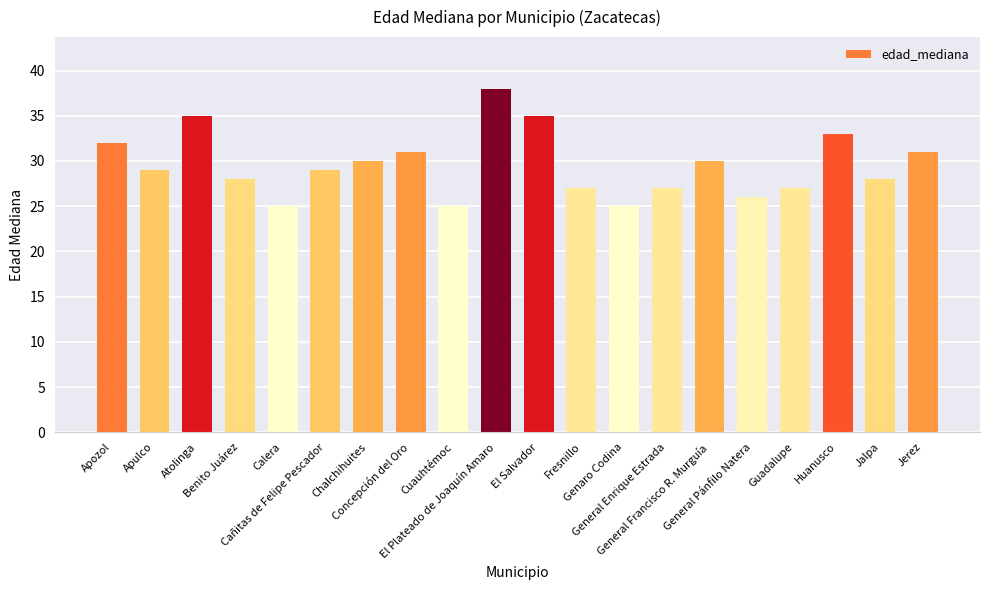

Is it true that the value at Atolinga is 51?

False